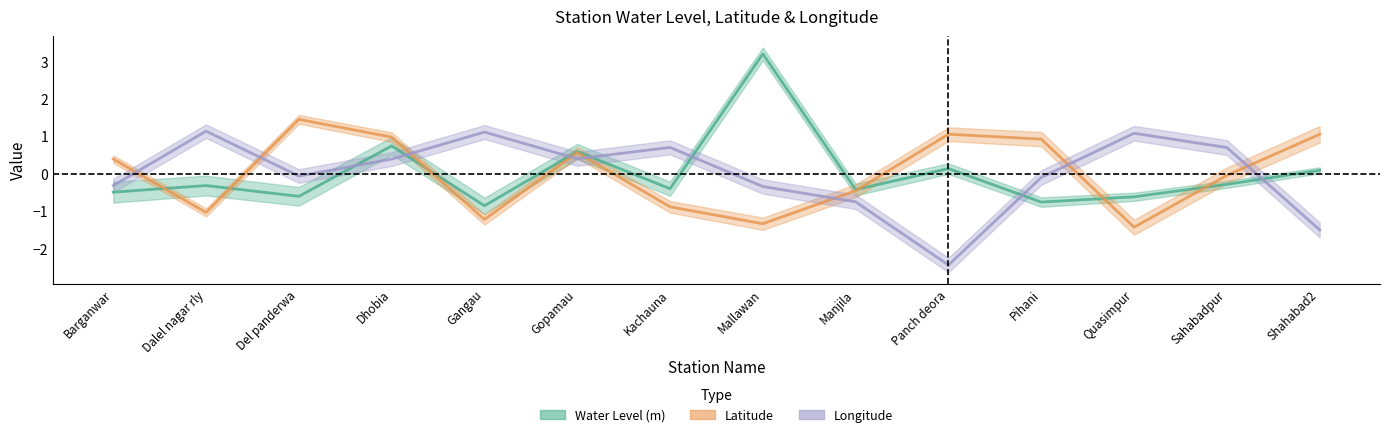

The value of Water Level (m) at Barganwar is -0.8. True or false?

False